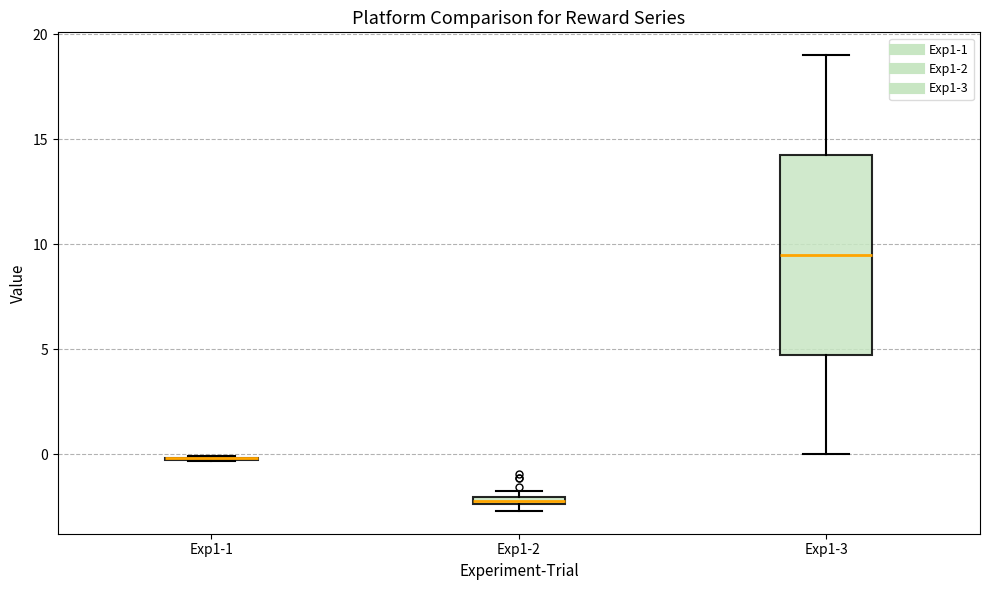

Comparing the boxes themselves (not the whiskers), which one is the tallest?

Exp1-3